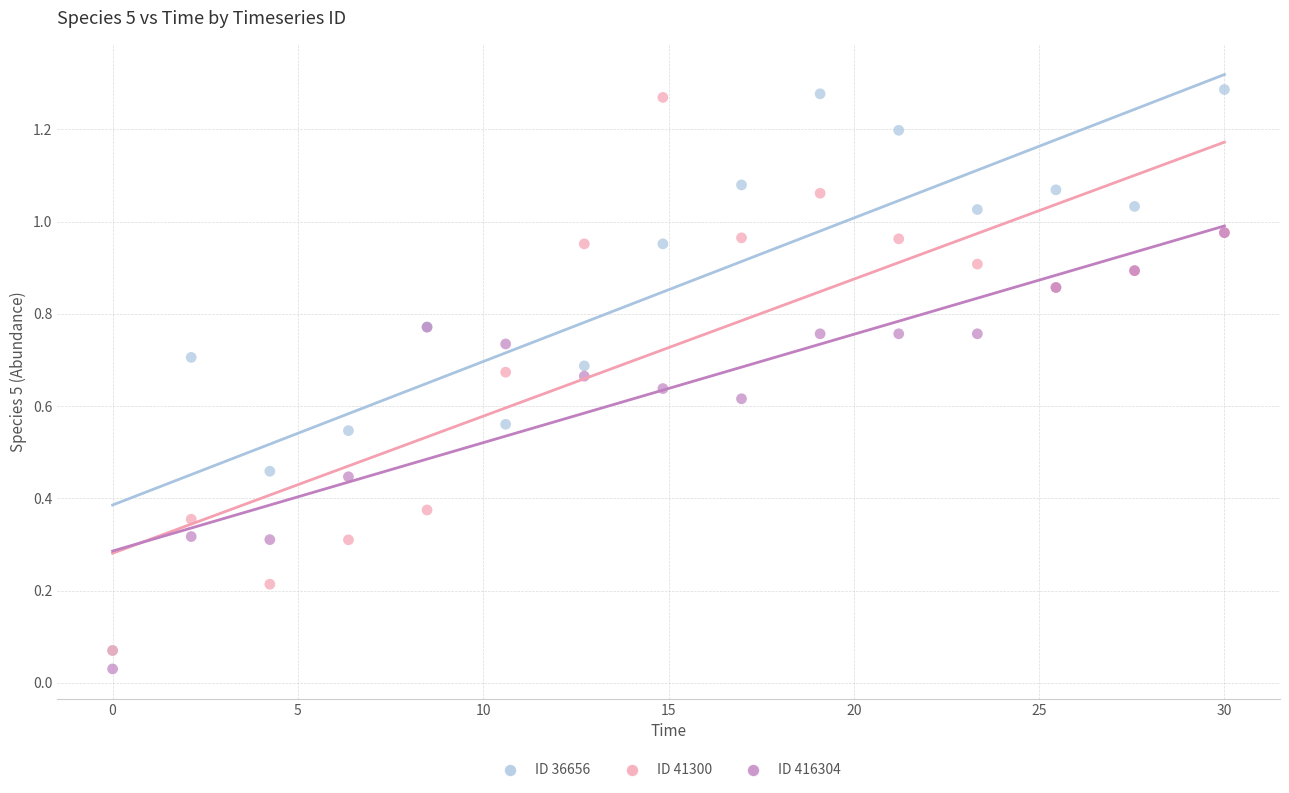

What are all the series names shown in the legend?

ID 36656, ID 41300, ID 416304